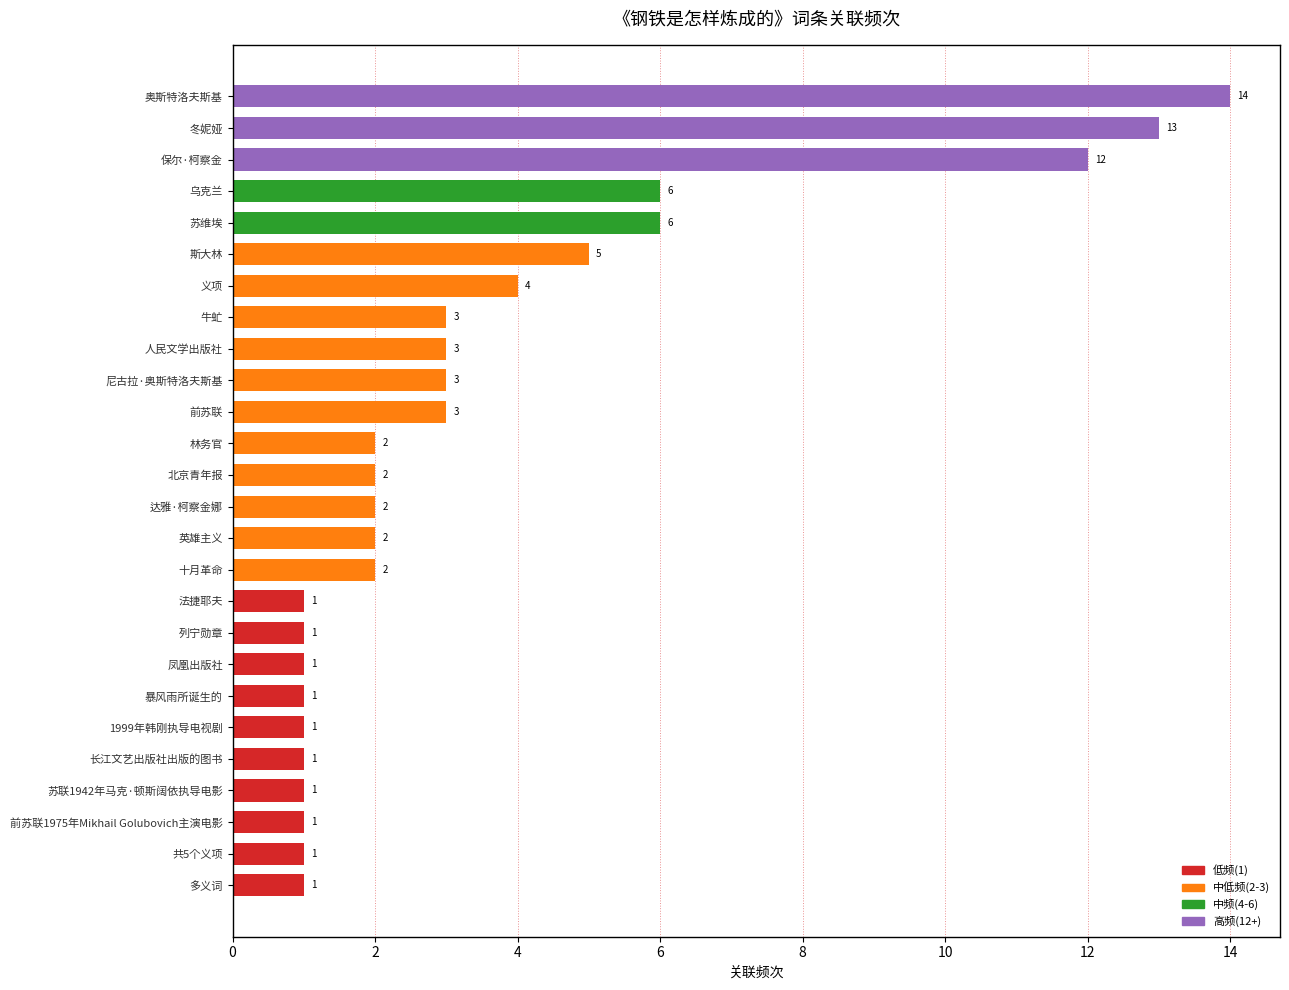

What is the change in value from 英雄主义 to 人民文学出版社?

+1